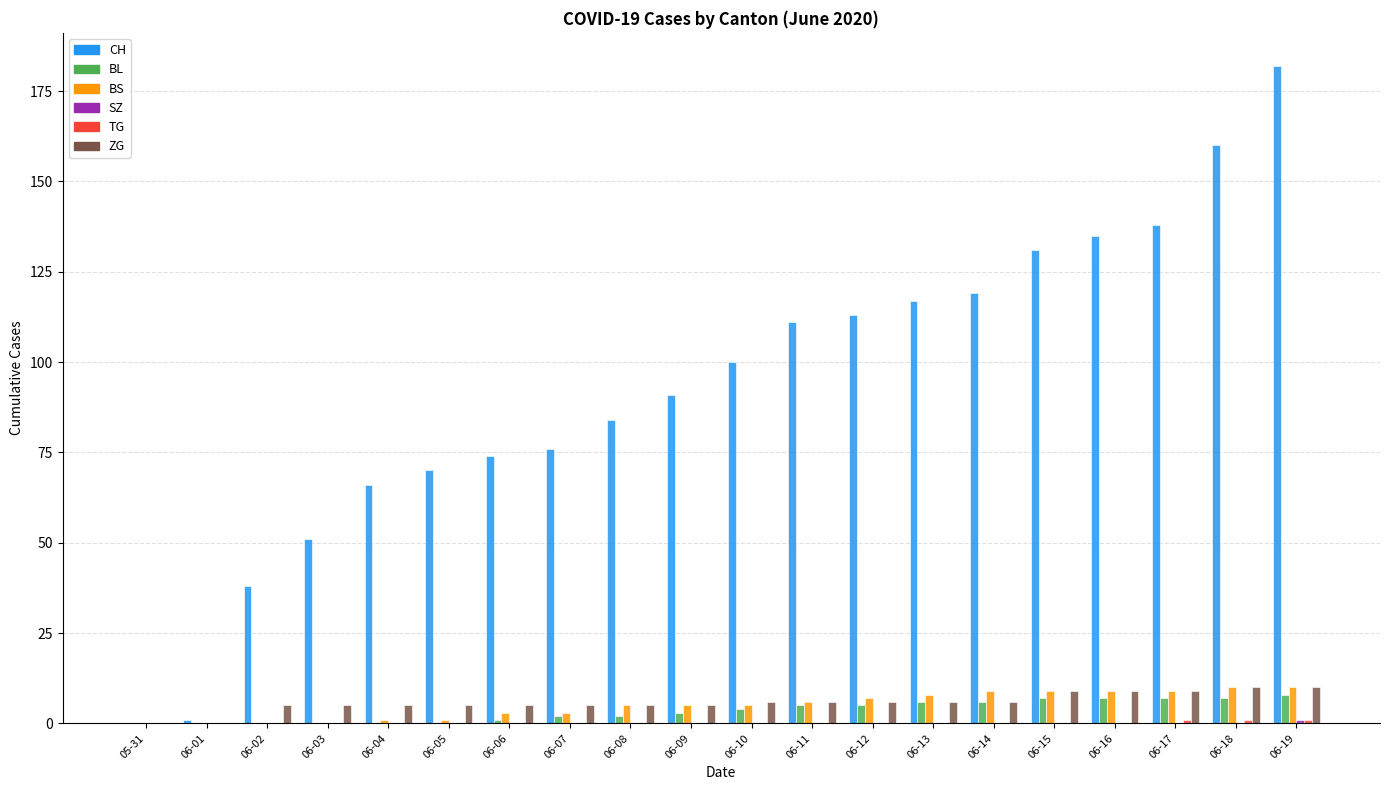

Are the bars horizontal?

No